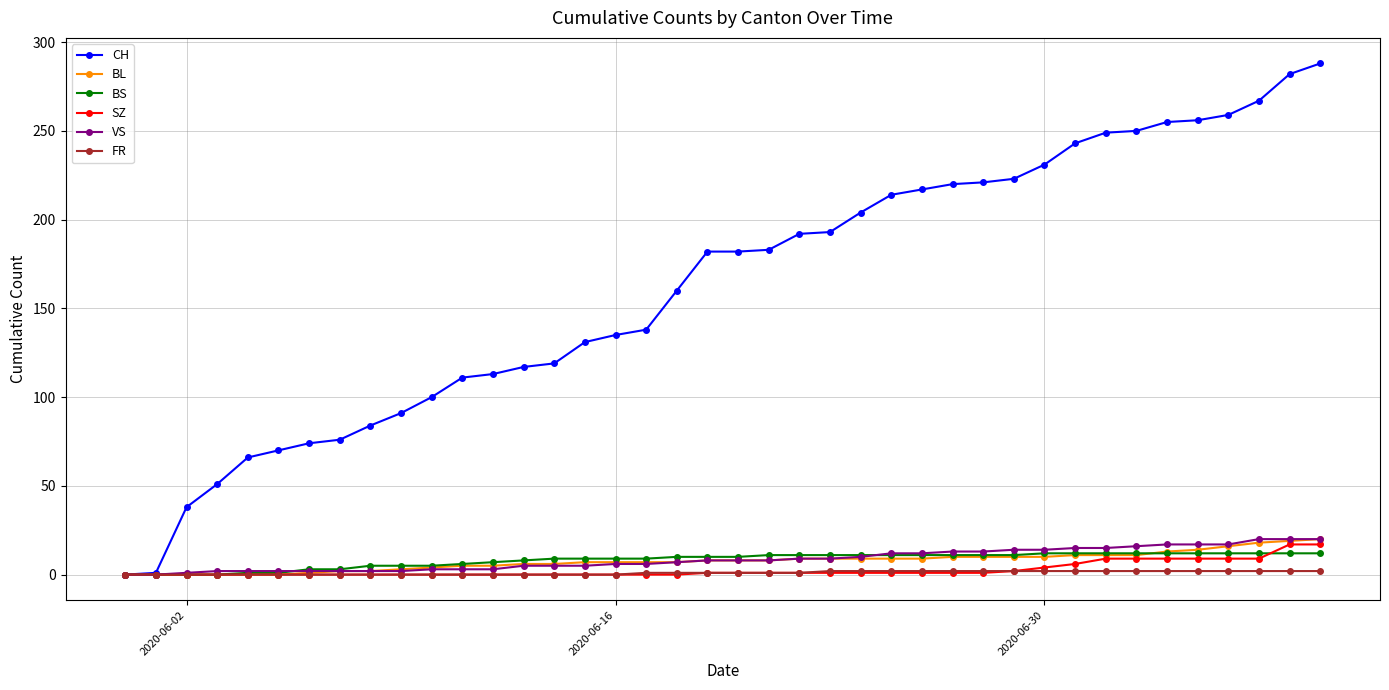

What is the sum of all VS values?

345